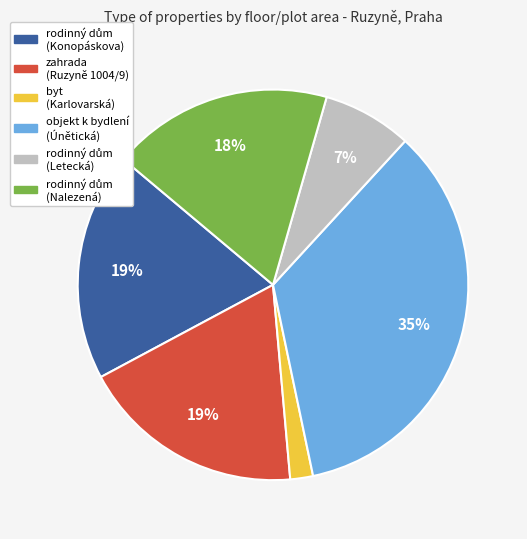

Which category has the biggest portion of the pie?

objekt k bydlení (Únětická)